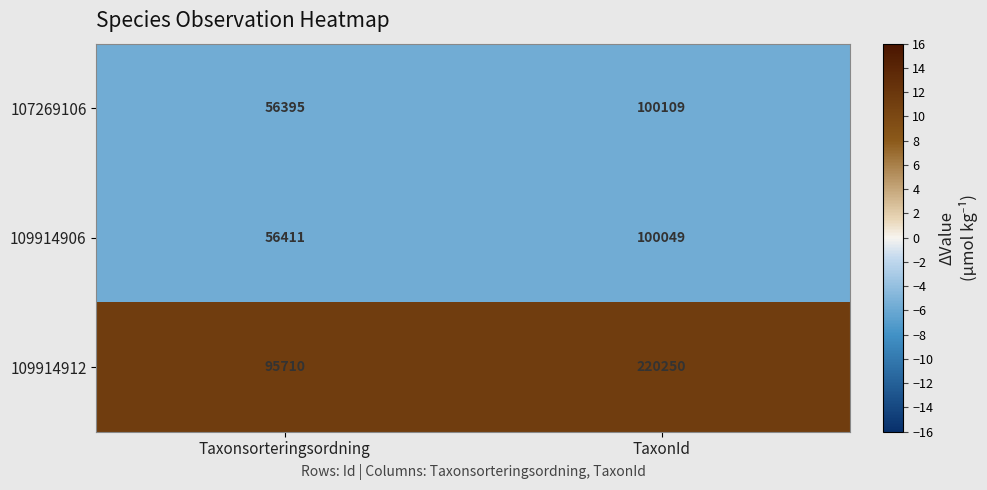

Read the 107269106 value at TaxonId.

100109